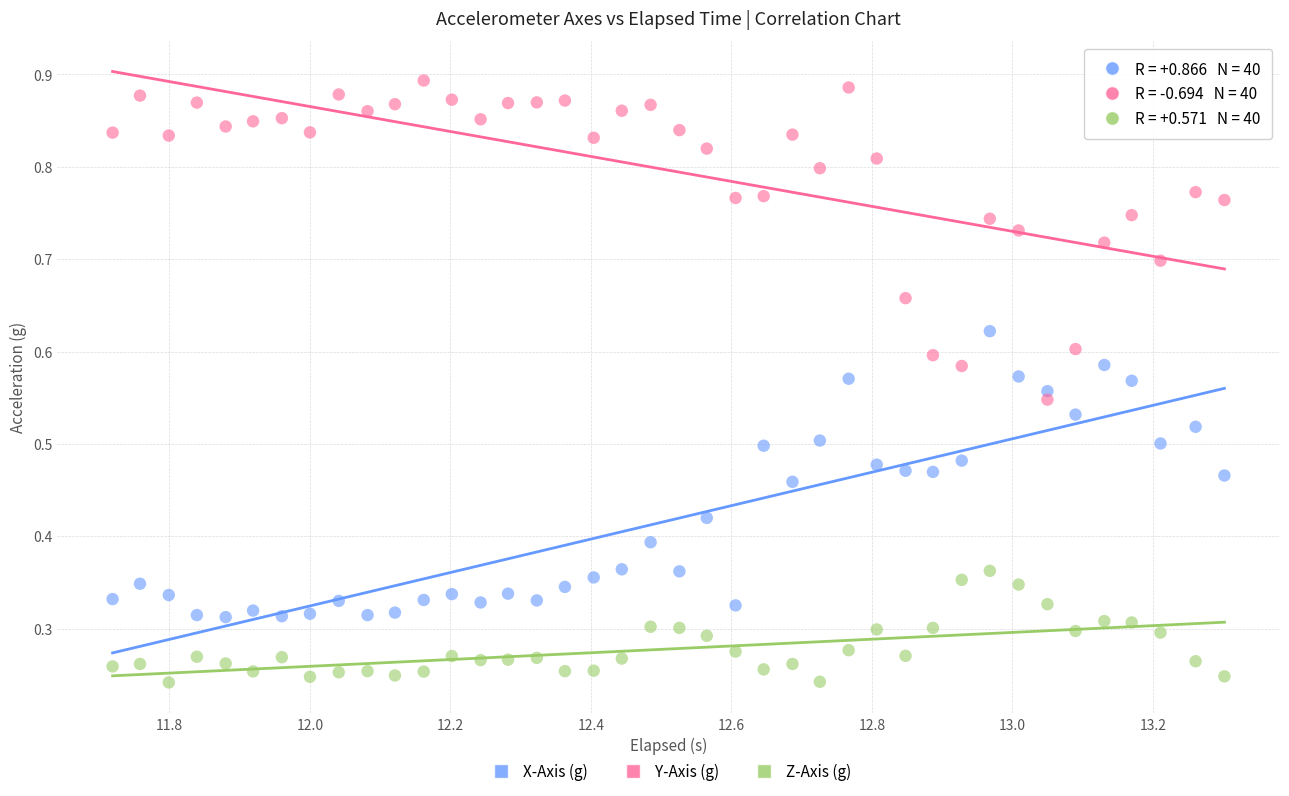

Which series contains the lowest Y value?

Z-Axis (g)